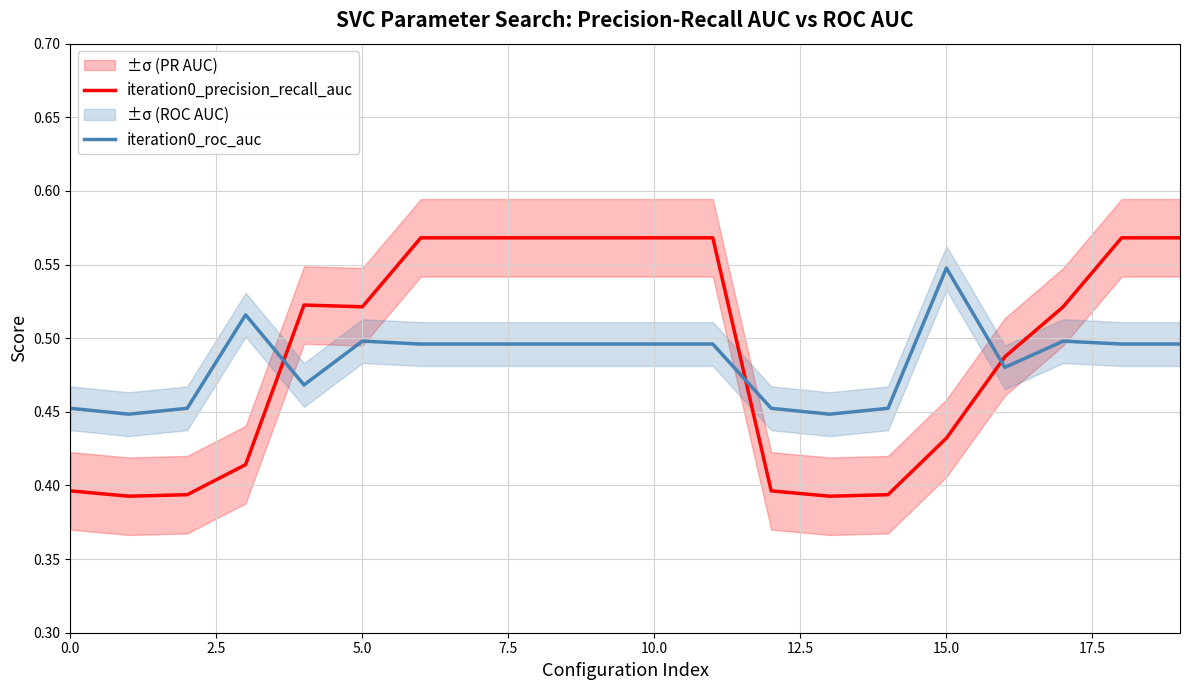

True or false: iteration0_precision_recall_auc has a value of 0.7 at 15.0.

False